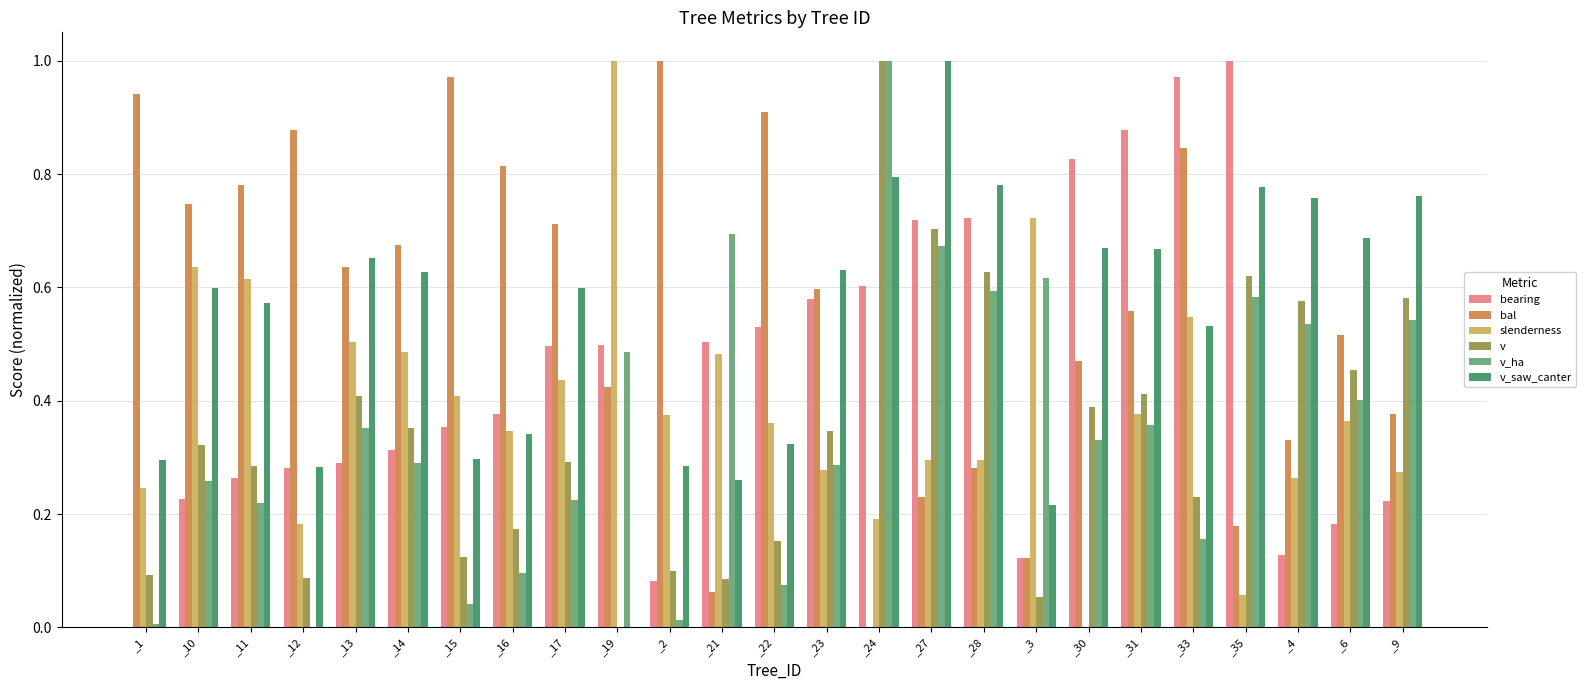

Is the value of slenderness at _31 greater than the value of v_saw_canter at _6?

No